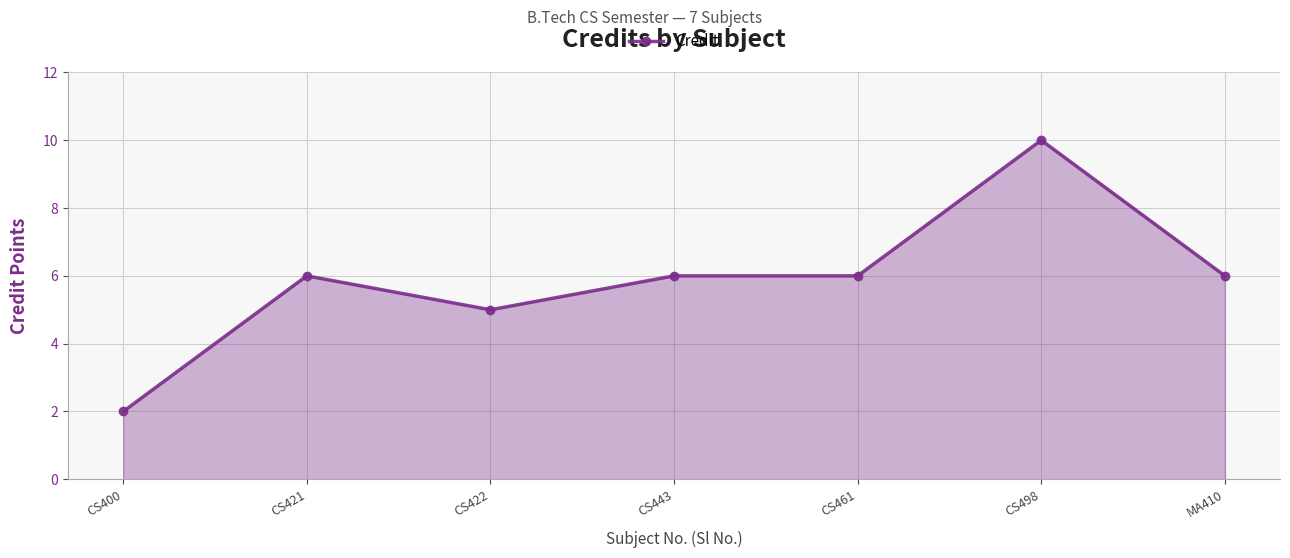

Reading left to right, extract all data points from this chart.

CS400=2	CS421=6	CS422=5	CS443=6	CS461=6	CS498=10	MA410=6